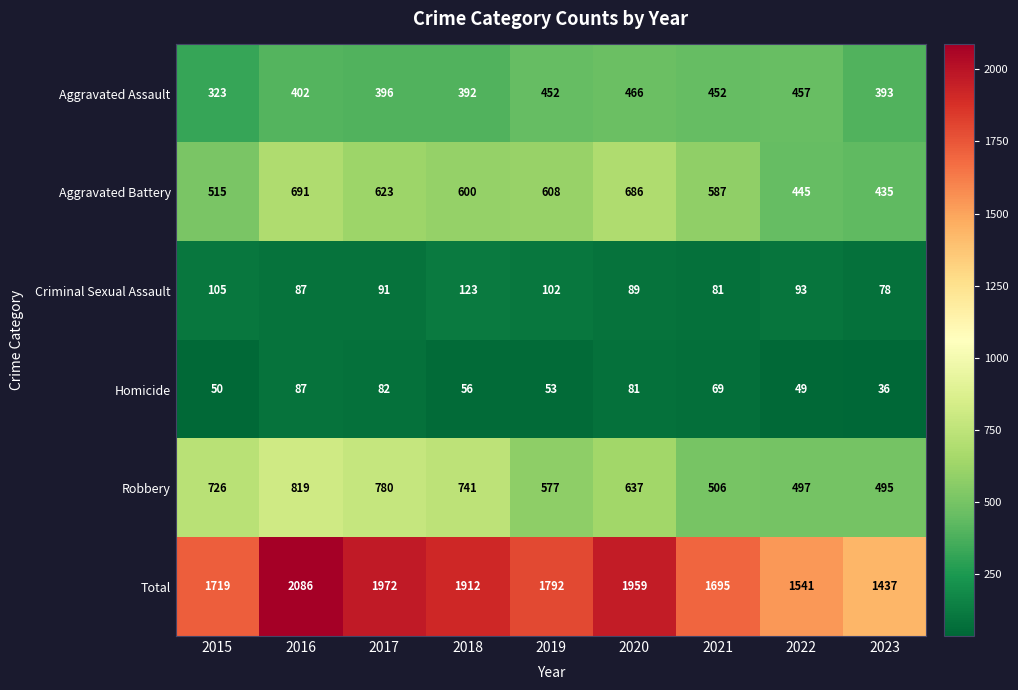

Is the value of Total at 2015 greater than the value of Aggravated Battery at 2021?

Yes